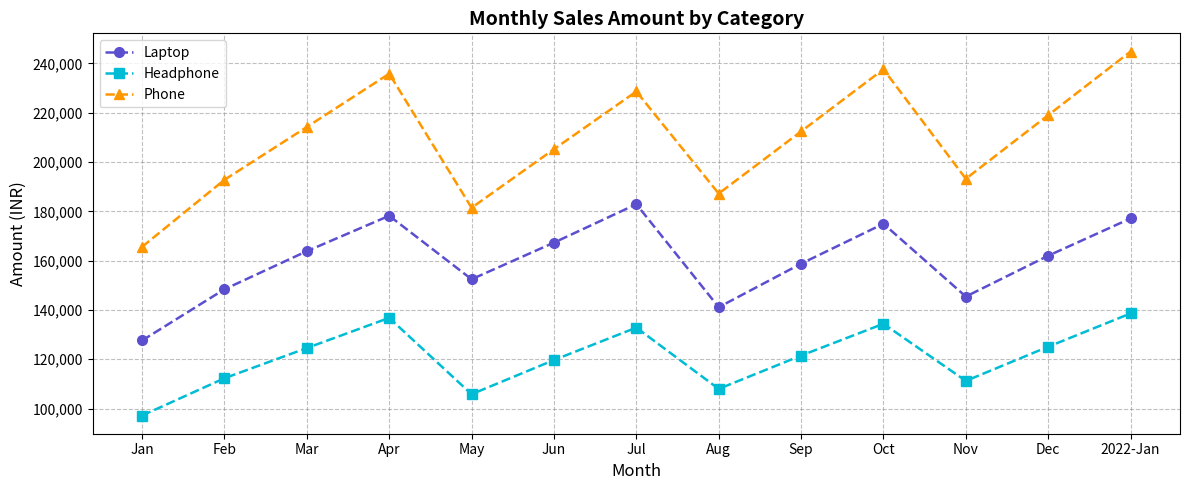

What is the difference between the maximum and minimum values in the Headphone series?

41400